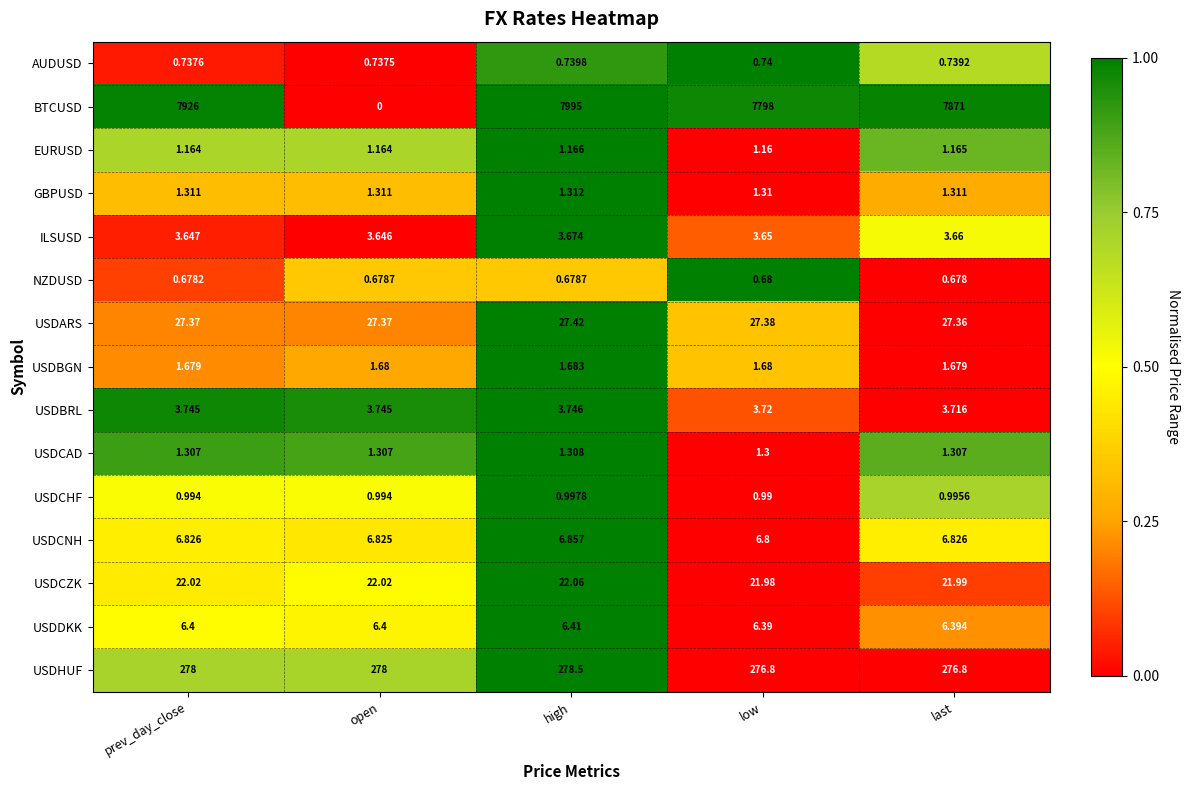

What is the maximum value shown in the chart?

7995.0